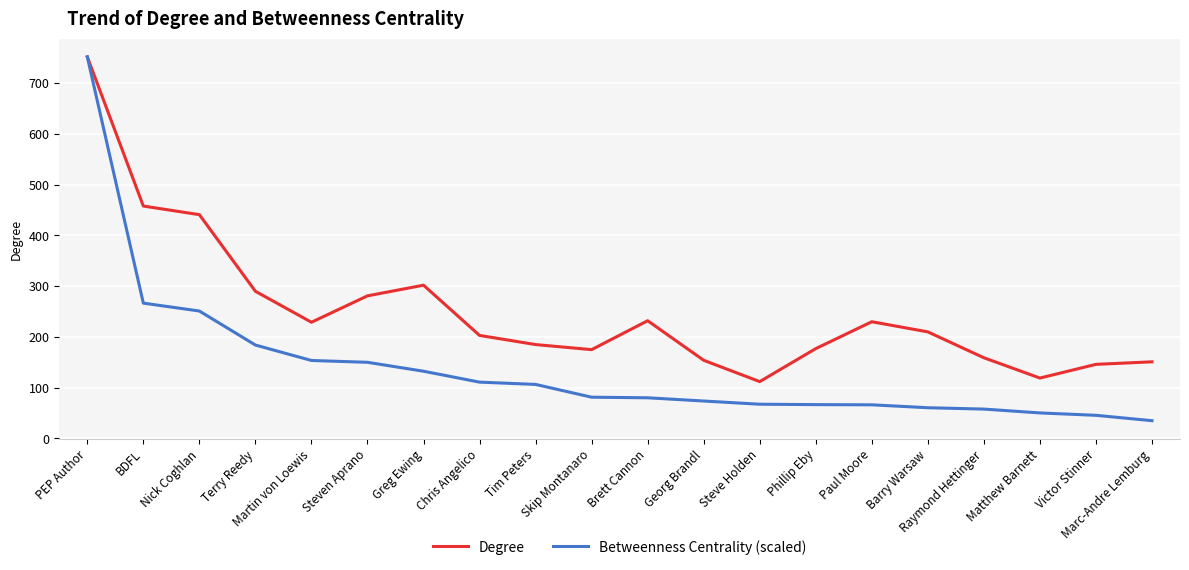

Which series has the largest total across all categories?

Degree